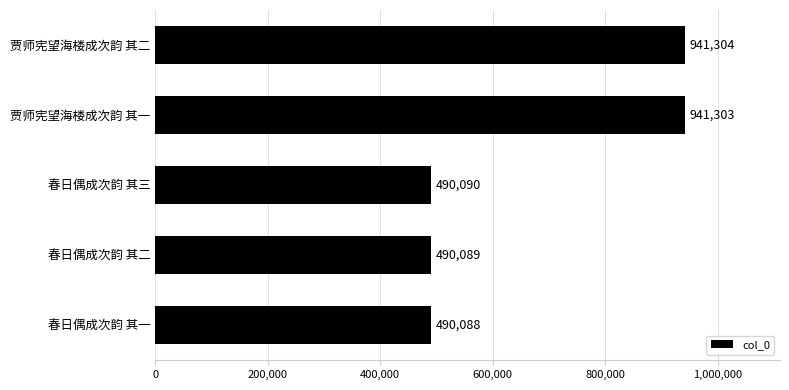

Rank the categories by value from lowest to highest.

春日偶成次韵 其一, 春日偶成次韵 其二, 春日偶成次韵 其三, 贾师宪望海楼成次韵 其一, 贾师宪望海楼成次韵 其二